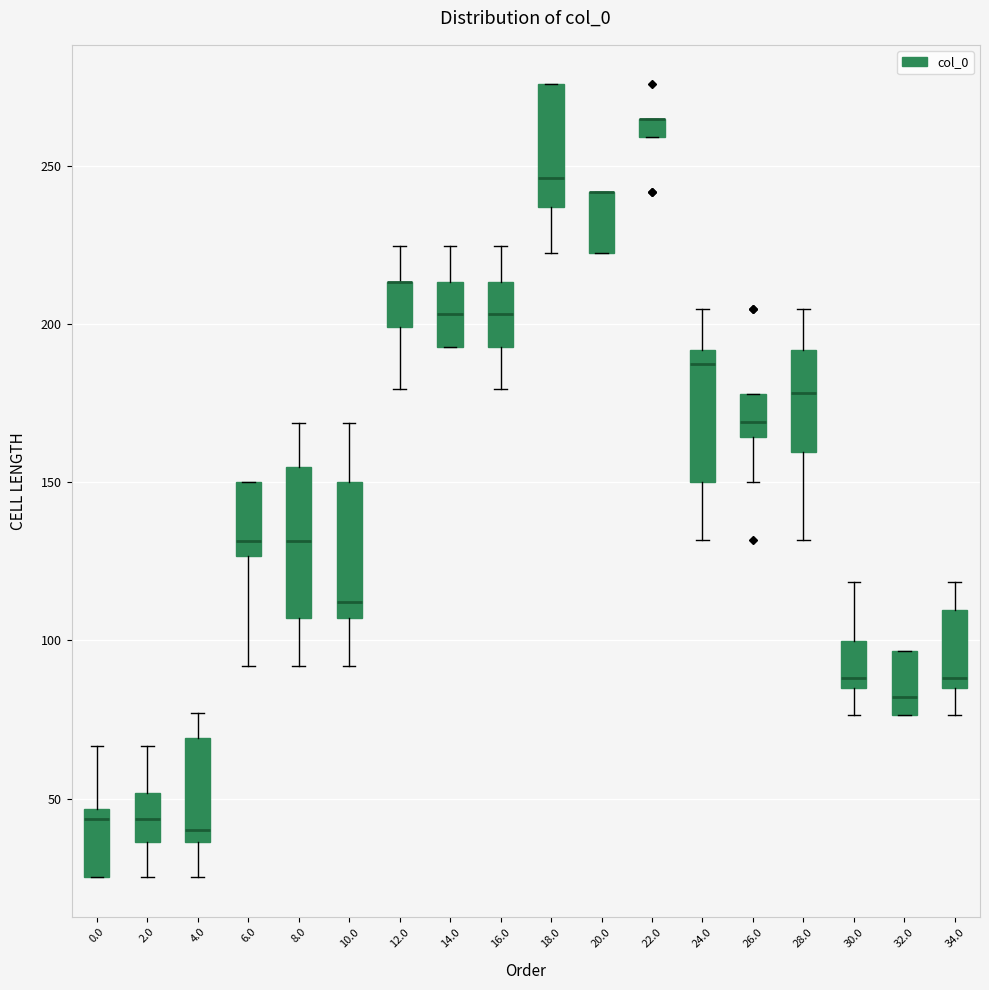

Where is the lower edge of the box at x = 16.0 on the y-axis? The values are not printed on the chart, so give them approximately, as read against the axis.

195